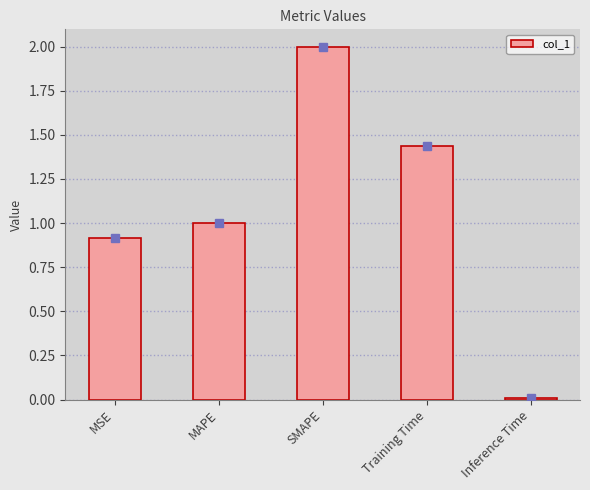

Between Training Time and SMAPE, which is larger?

SMAPE